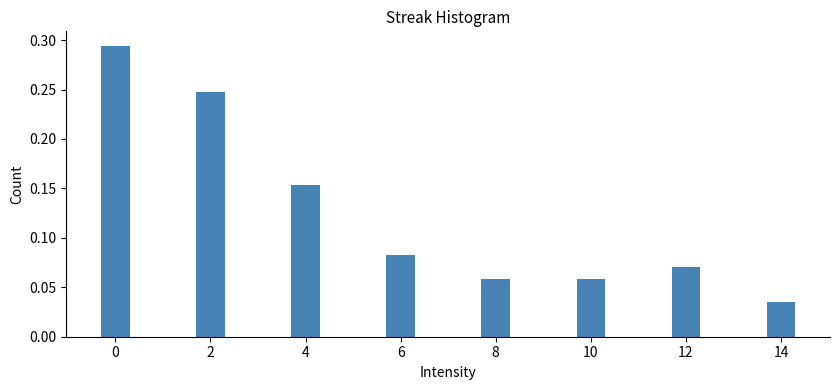

At which label is the value closest to 0?

14